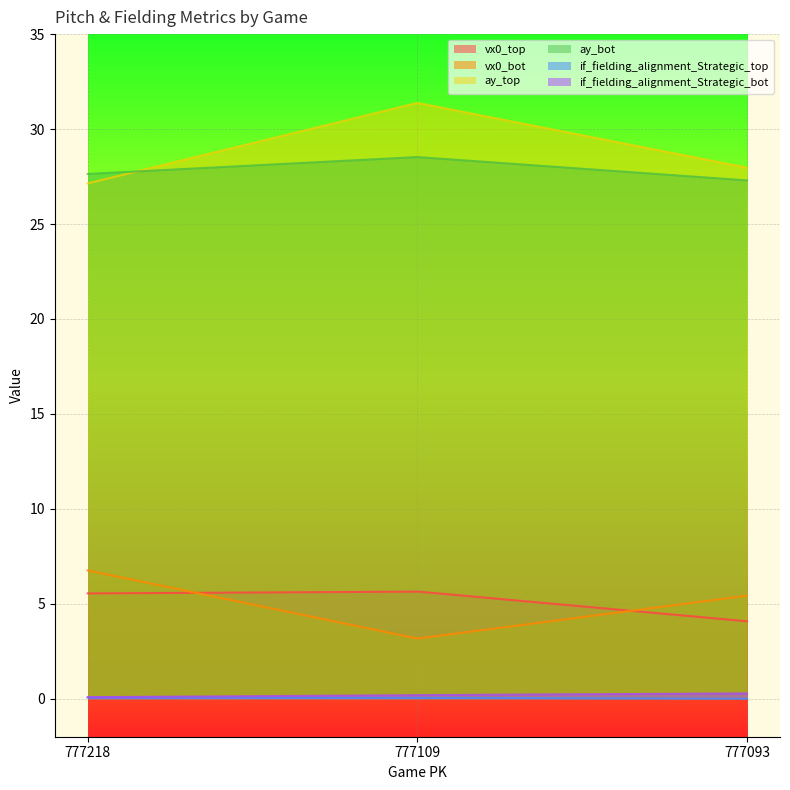

Read the if_fielding_alignment_Strategic_bot value at 777093.

0.3